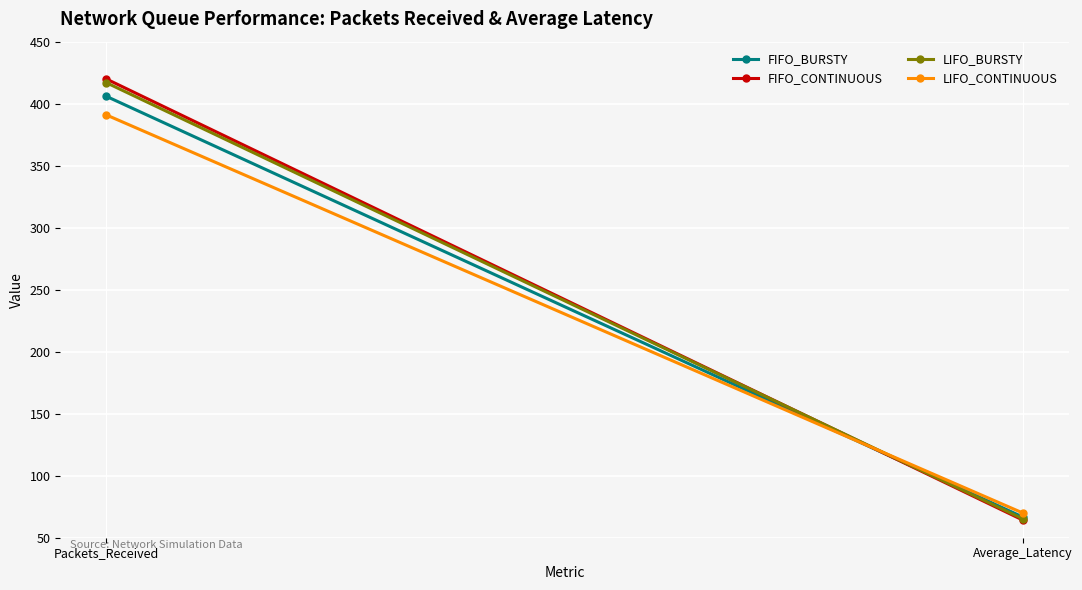

At which category is the sum across all series the highest?

Packets_Received